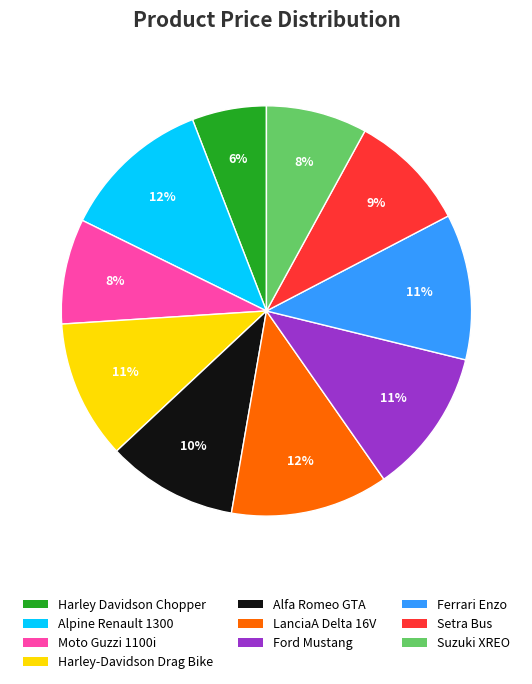

Is the sum of Harley-Davidson Drag Bike and Alpine Renault 1300 greater than half?

No